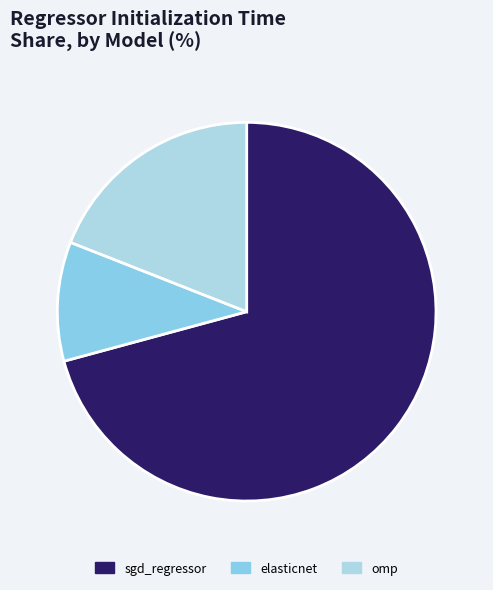

Is the sum of elasticnet and omp greater than half?

No